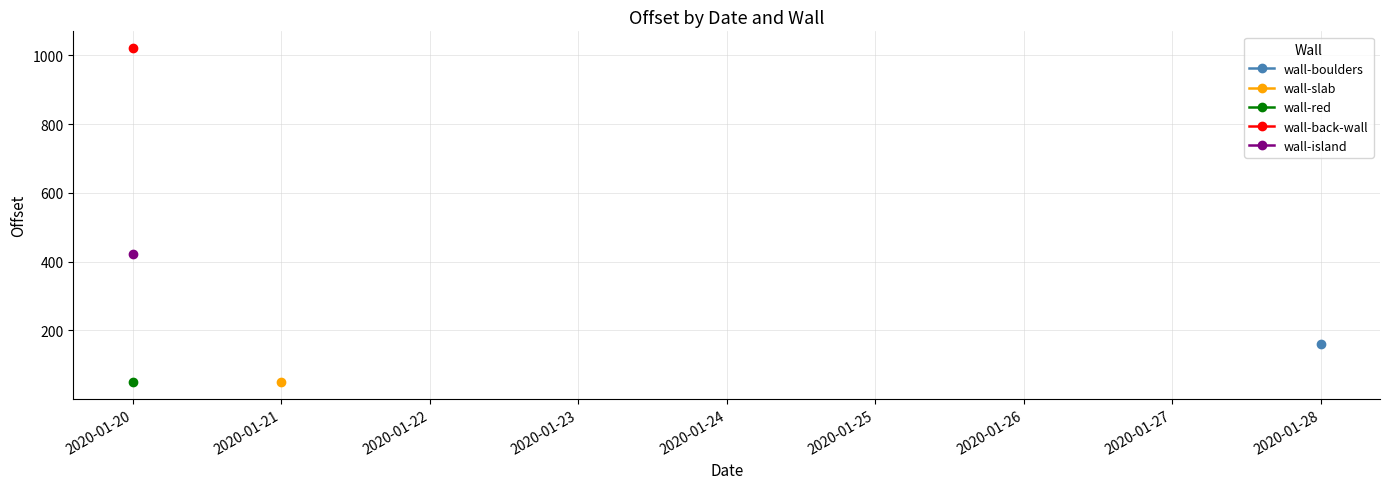

Is the value of wall-island at 2020-01-20 greater than the value of wall-boulders at 2020-01-28?

Yes